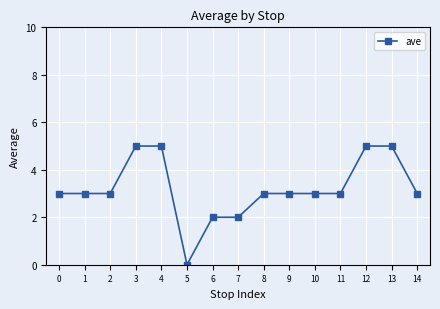

How many positive values are there?

14